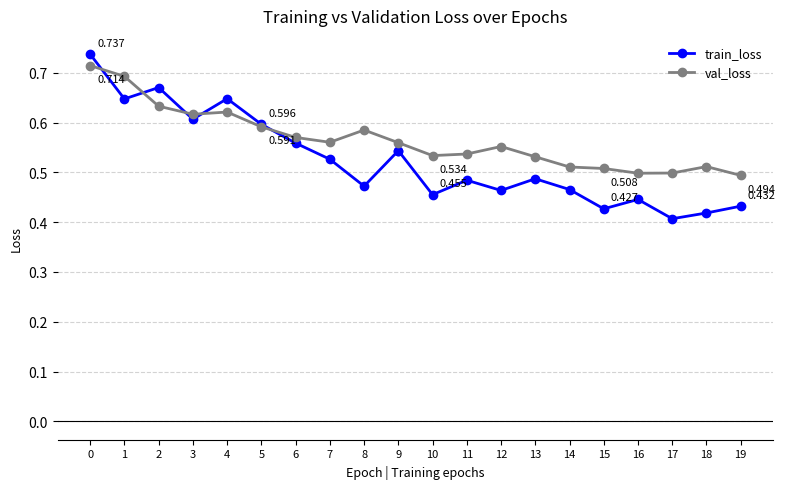

How many points are lower than both their immediate neighbors (excluding endpoints)?

4